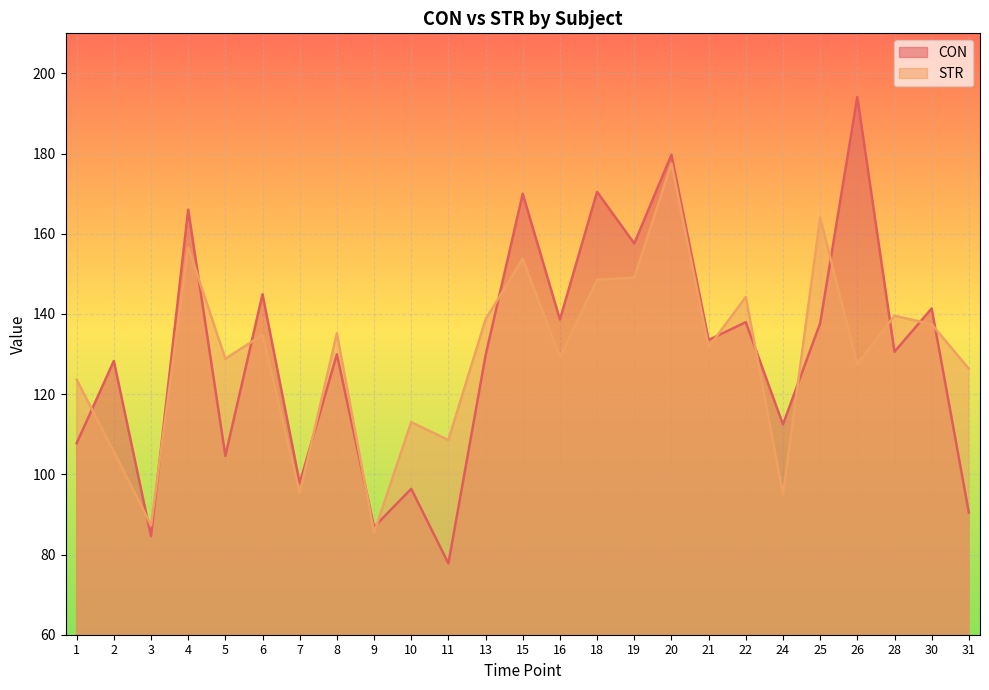

Which series has the largest total across all categories?

CON